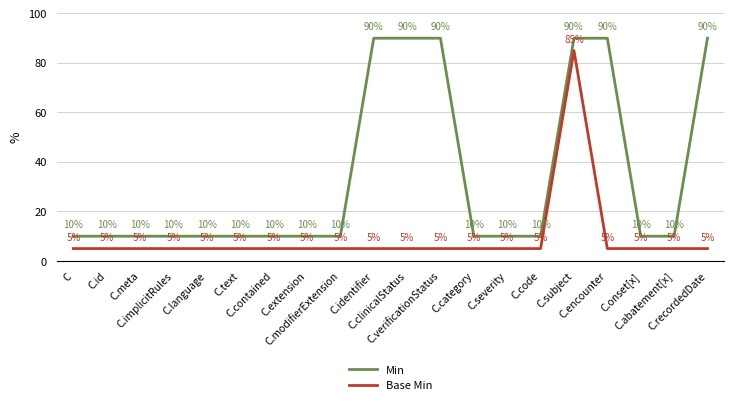

What position from the right is C.subject?

5